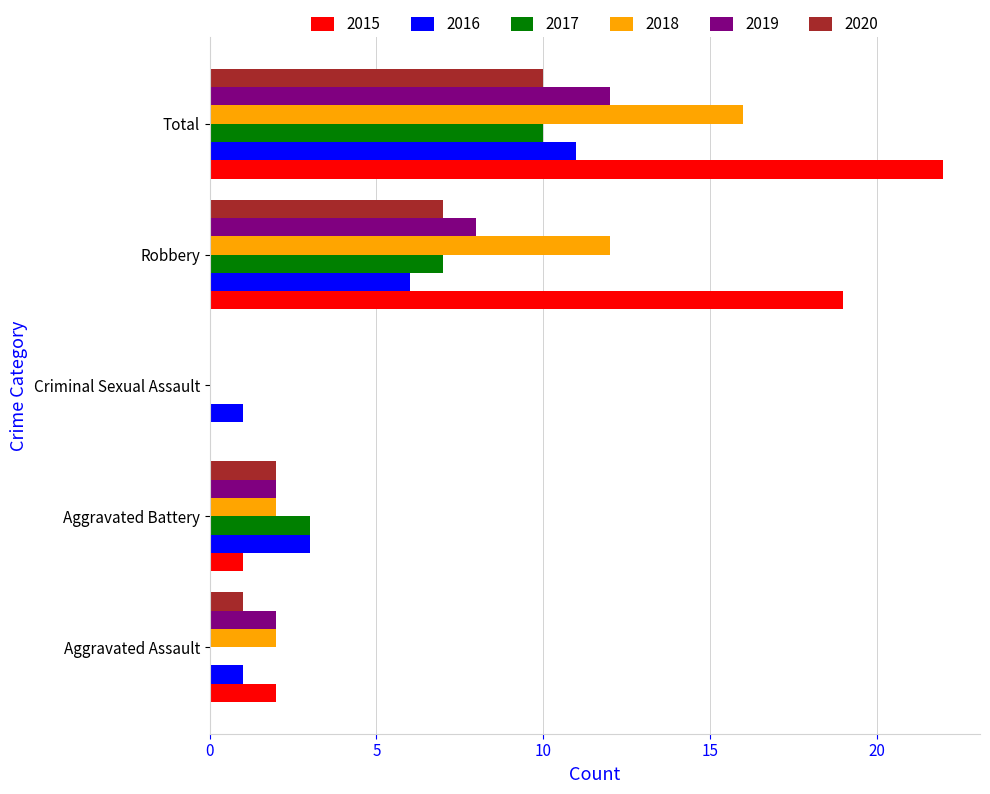

What is the sum of all 2017 values?

20